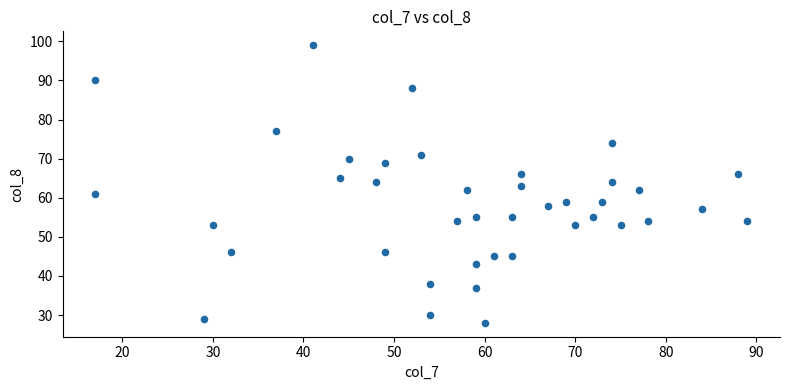

What is the range of X values (max minus min)?

72